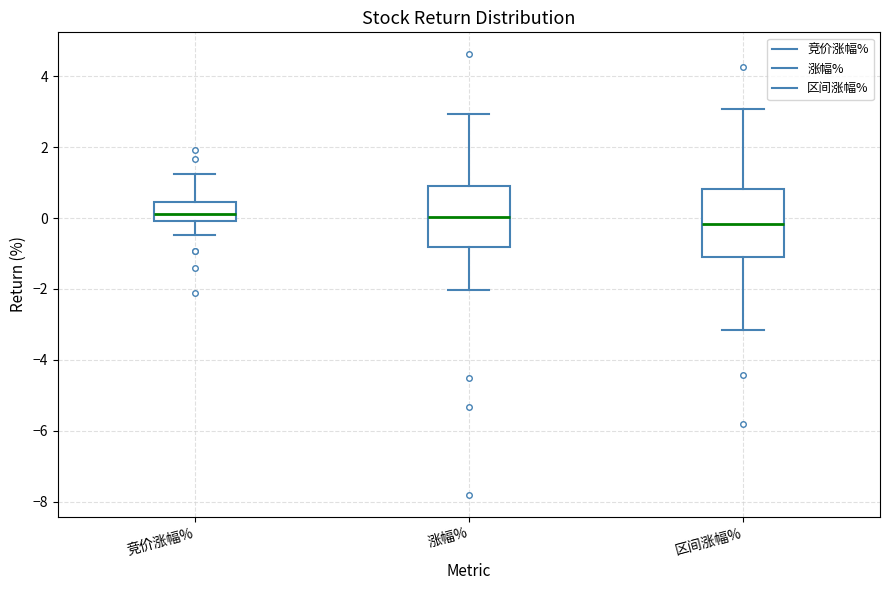

Which box has the lowest median line?

区间涨幅%